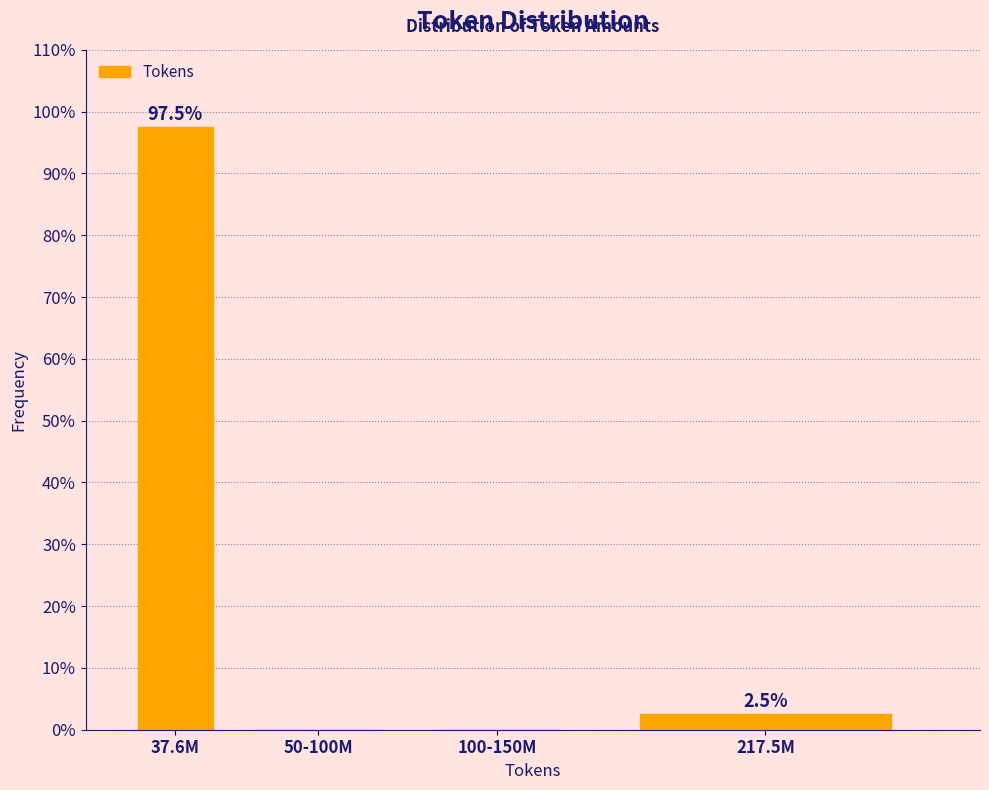

Reading right to left, transcribe all the data shown in this chart.

217.5M=2.5	100-150M=0.0	50-100M=0.0	37.6M=97.5